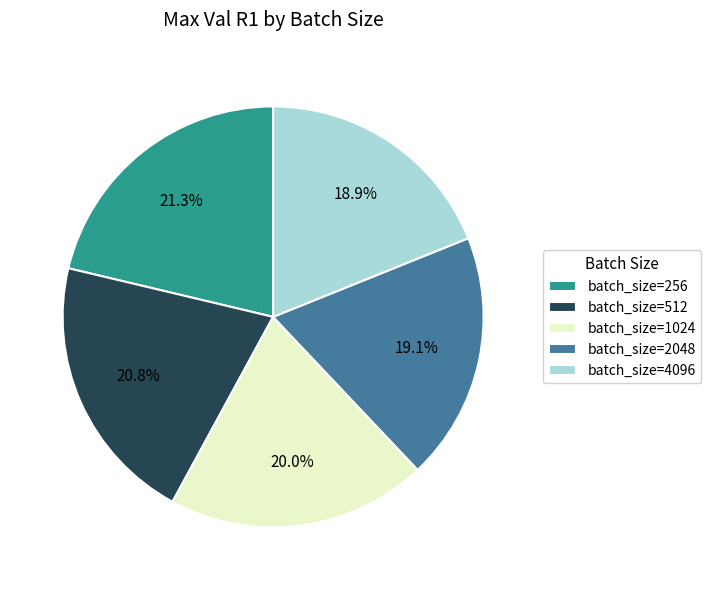

What portion of the pie excludes batch_size=1024?

80.0%